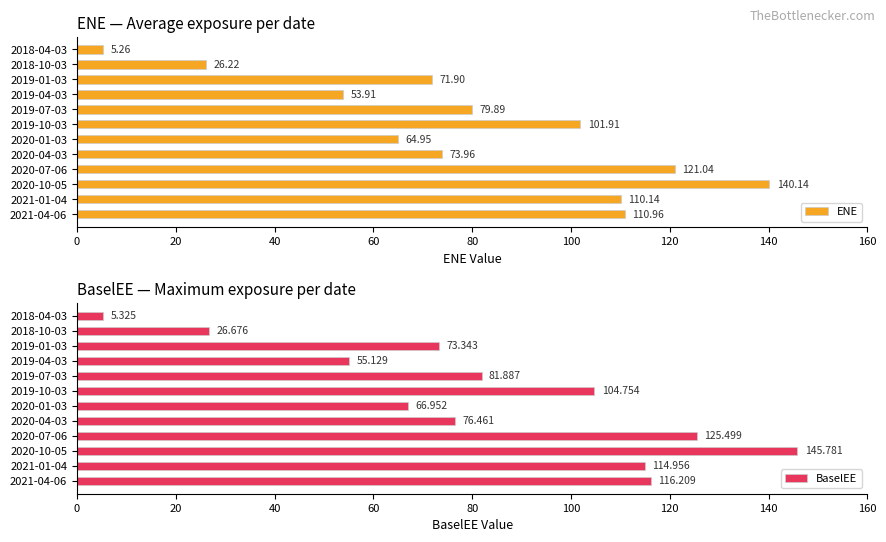

List the series in order of their overall mean, lowest first.

ENE, BaselEE